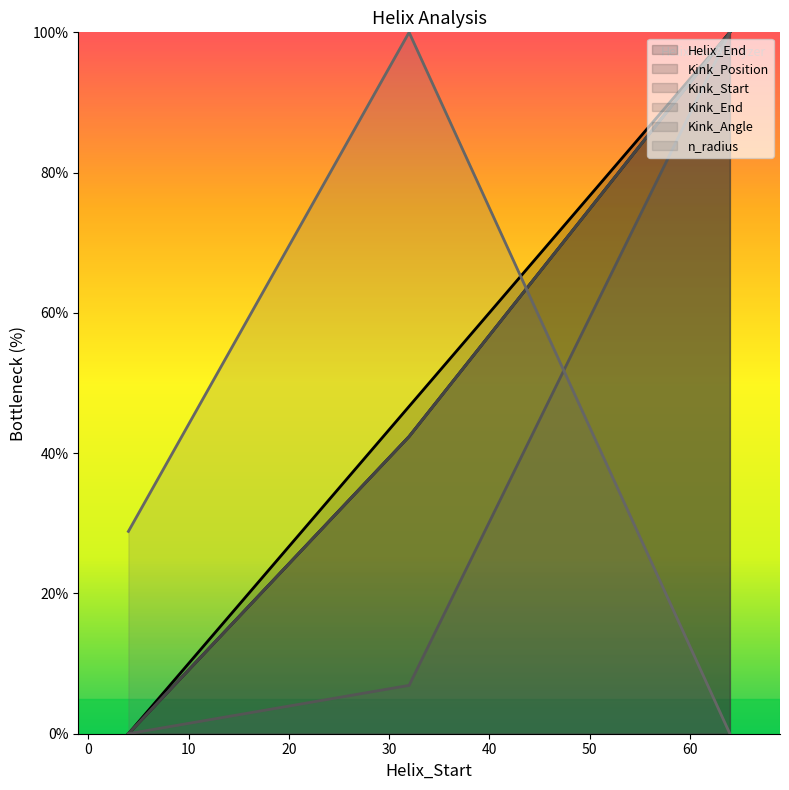

Where is Kink_End nearest to the value 50?

32